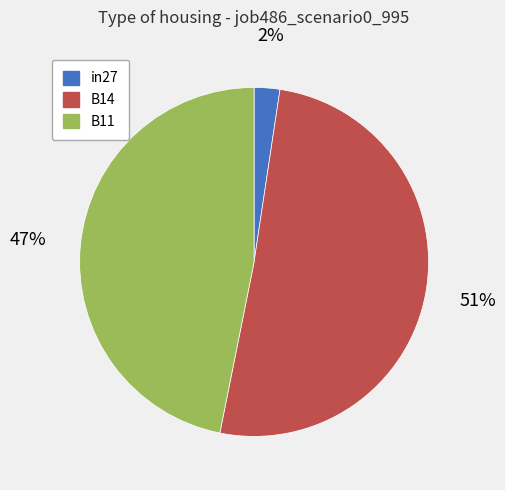

True or false: B14 accounts for 60% of the total.

False